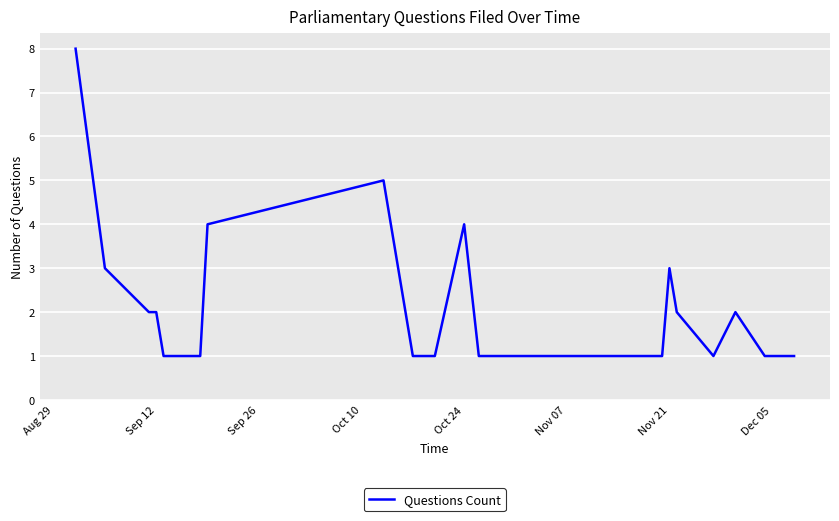

What is the greatest value displayed?

8